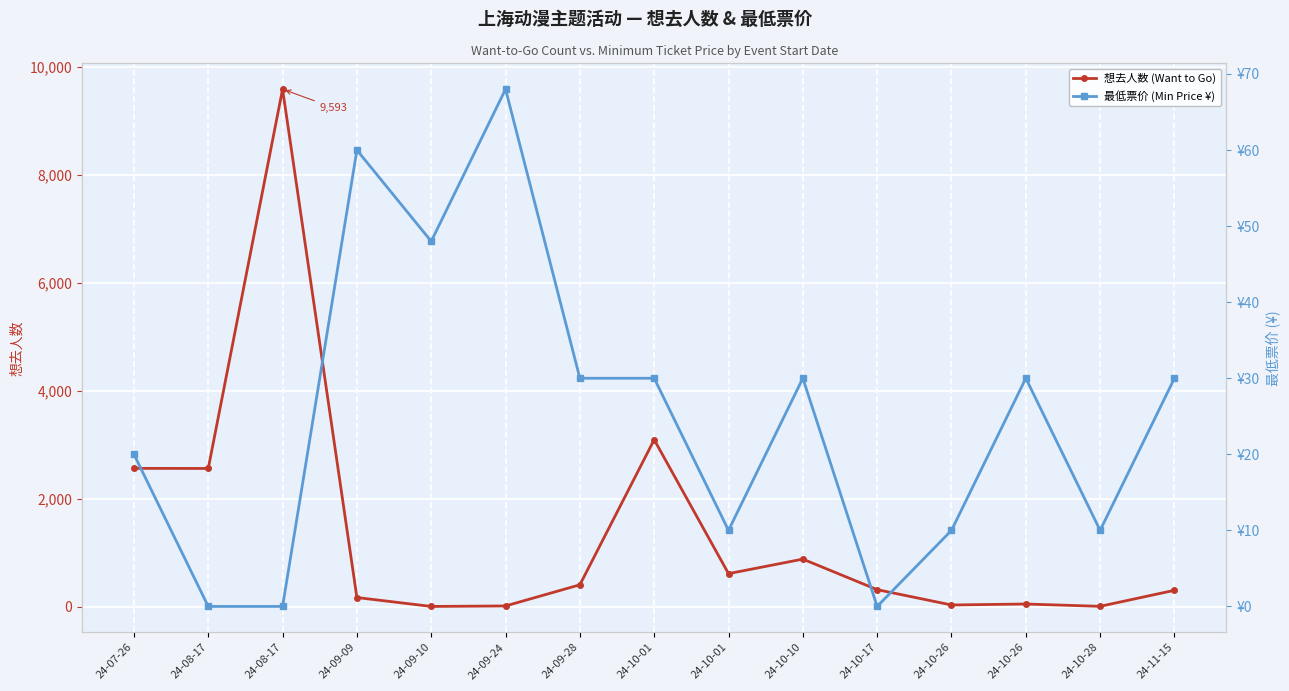

At which category is the sum across all series the highest?

24-08-17